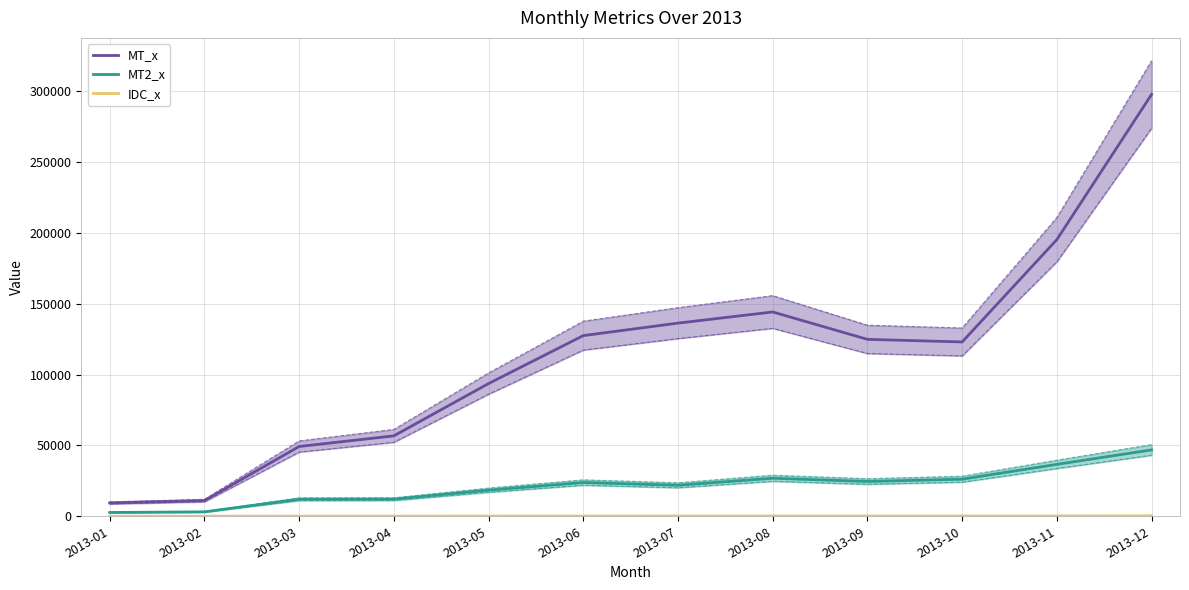

What is the total value across all series at 2013-04?

69006.9